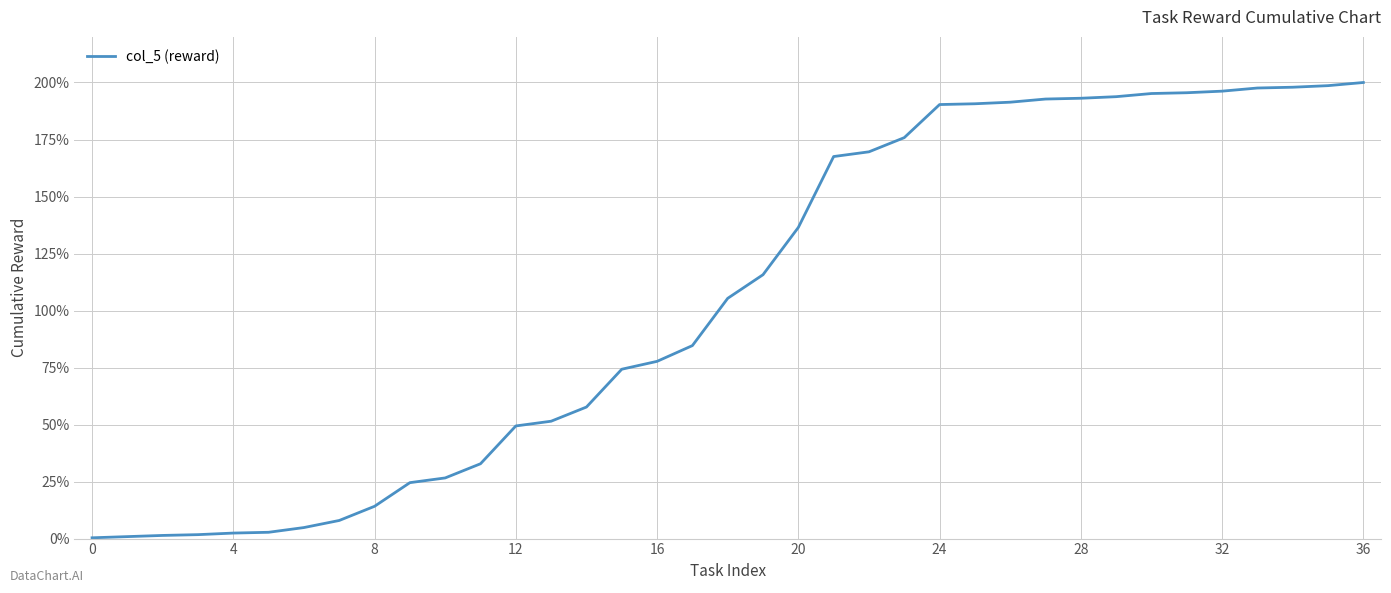

What is the difference between the maximum and minimum values?

199.7